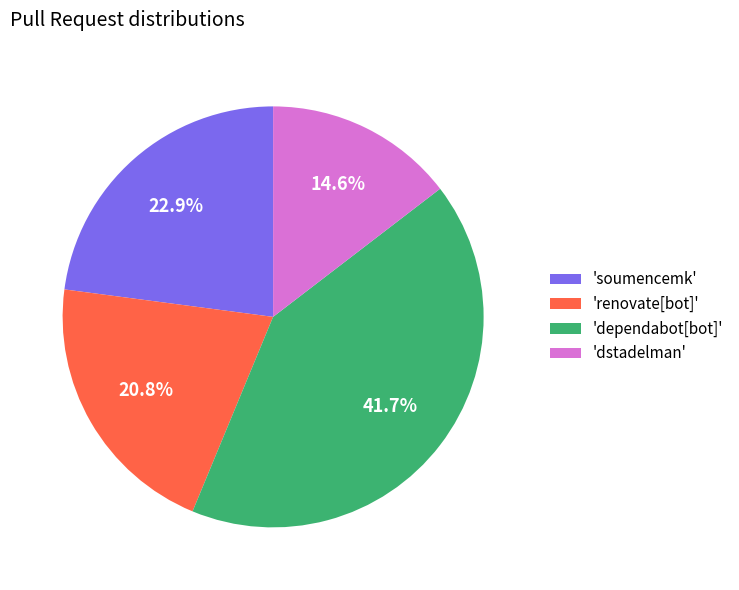

What is the smallest slice in the pie chart?

'dstadelman'